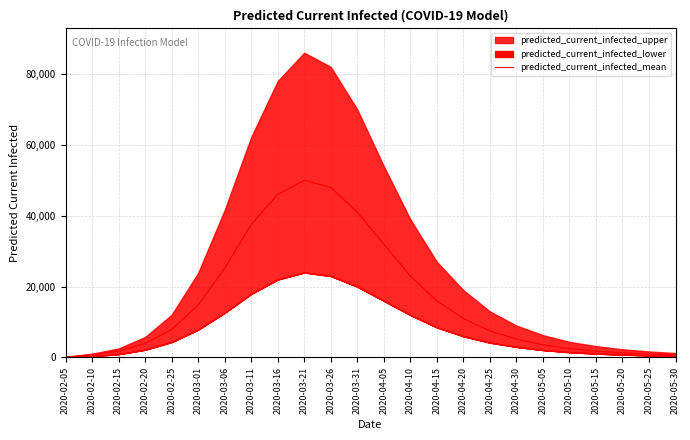

At which label does predicted_current_infected_mean reach its peak?

2020-03-21